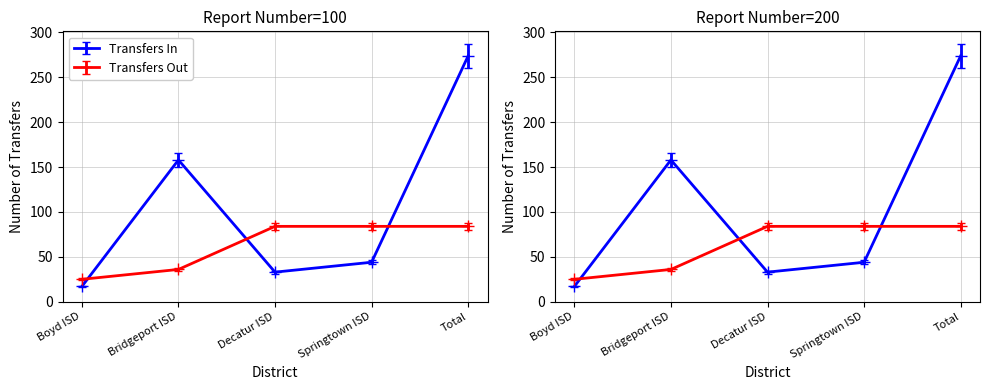

The Transfers In series shows 44 at Springtown ISD. True or false?

True